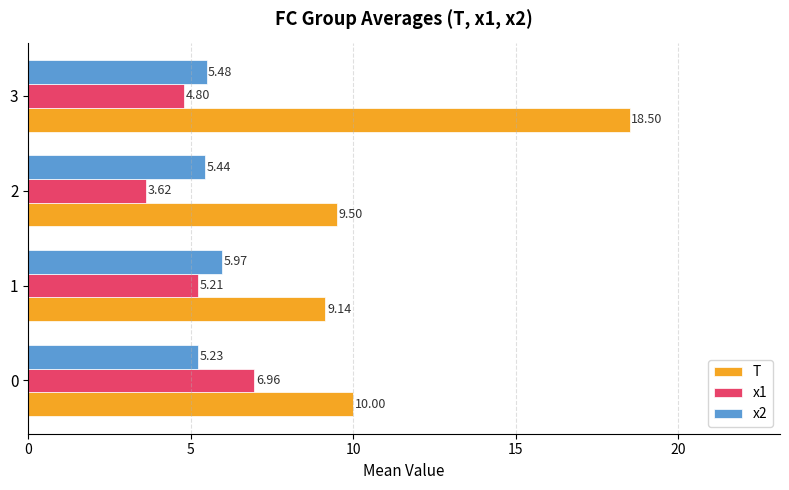

Which series has the largest range (max minus min)?

T